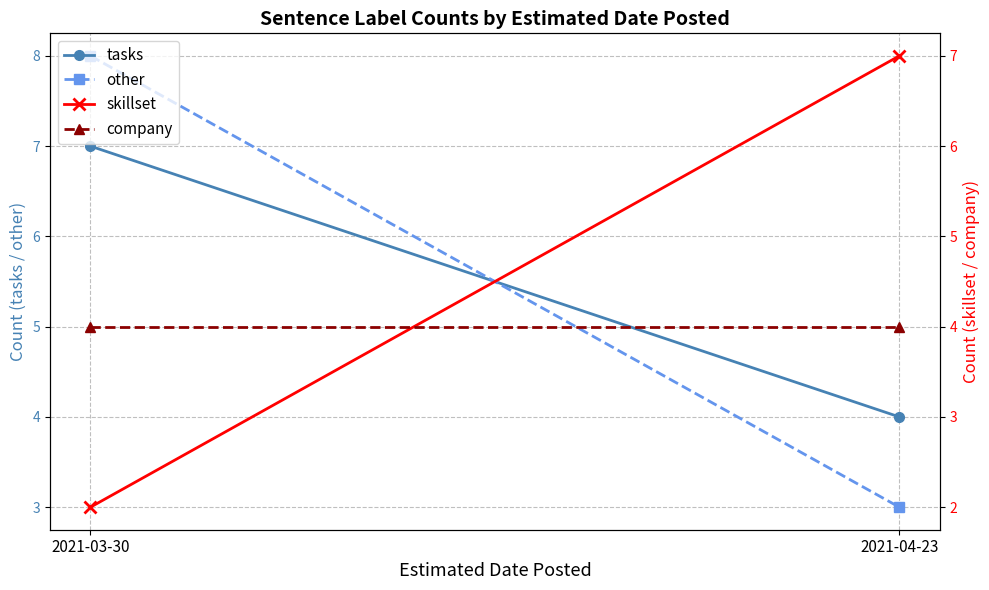

Is this an area chart (filled region under the line)?

No